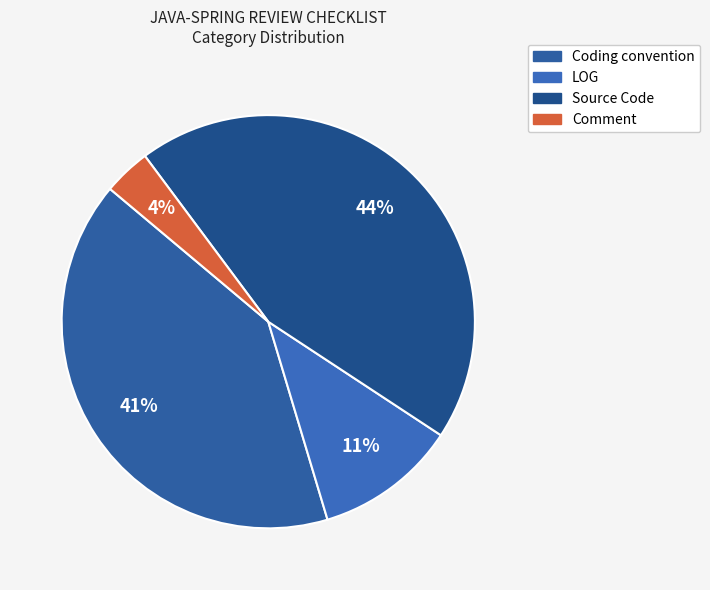

Does Coding convention account for over 50% of the chart?

No